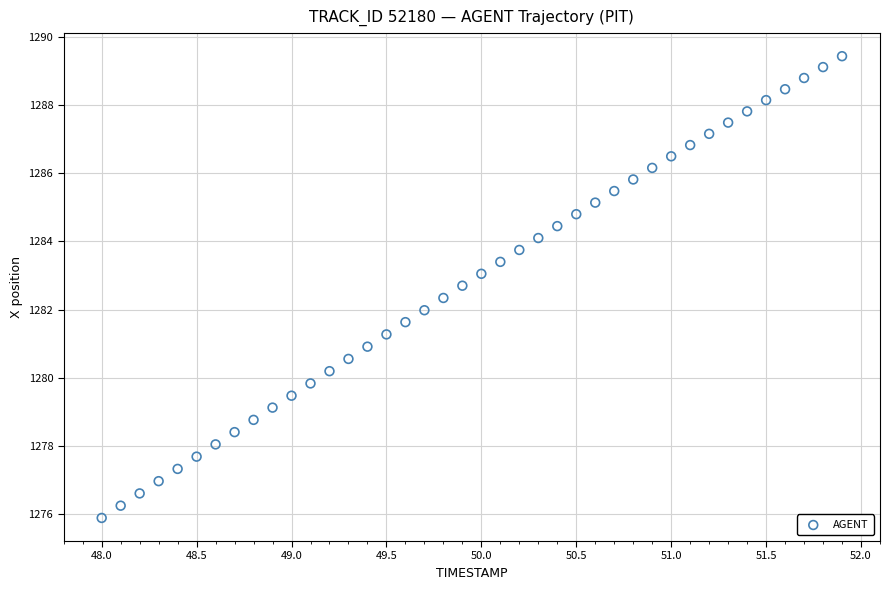

What is the range of Y values (max minus min)?

13.6